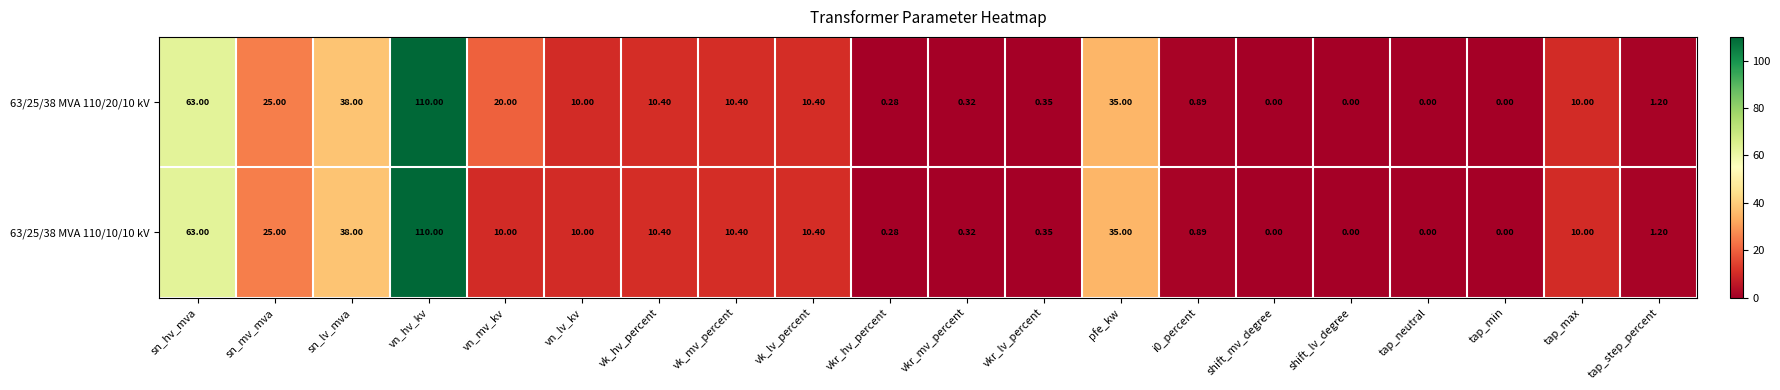

At which category does the chart reach its peak across all series?

vn_hv_kv